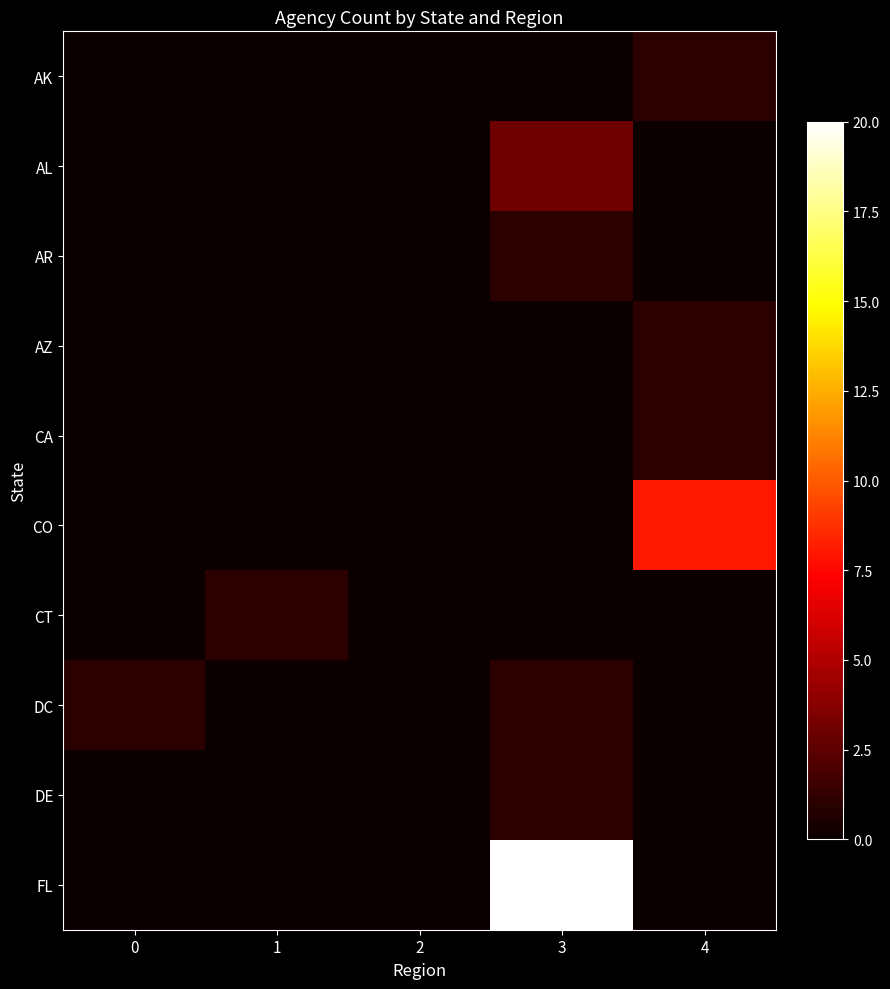

Which series has the largest range (max minus min)?

FL